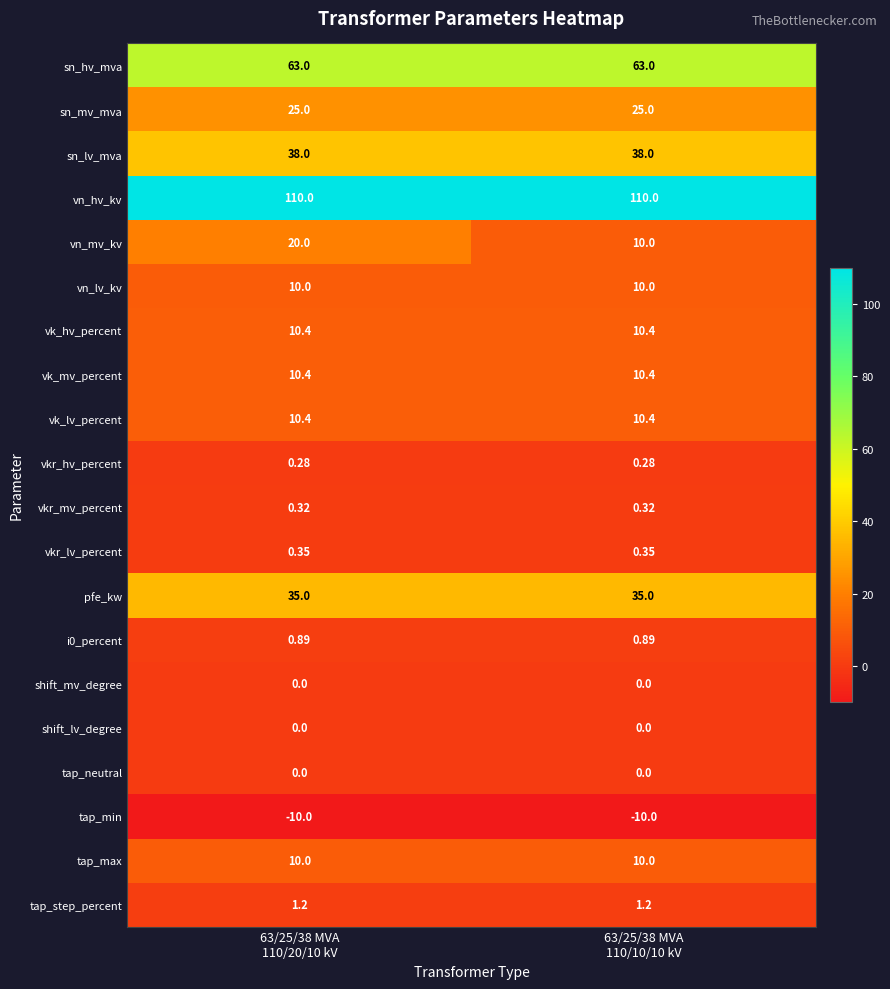

Which series has the largest range (max minus min)?

vn_mv_kv